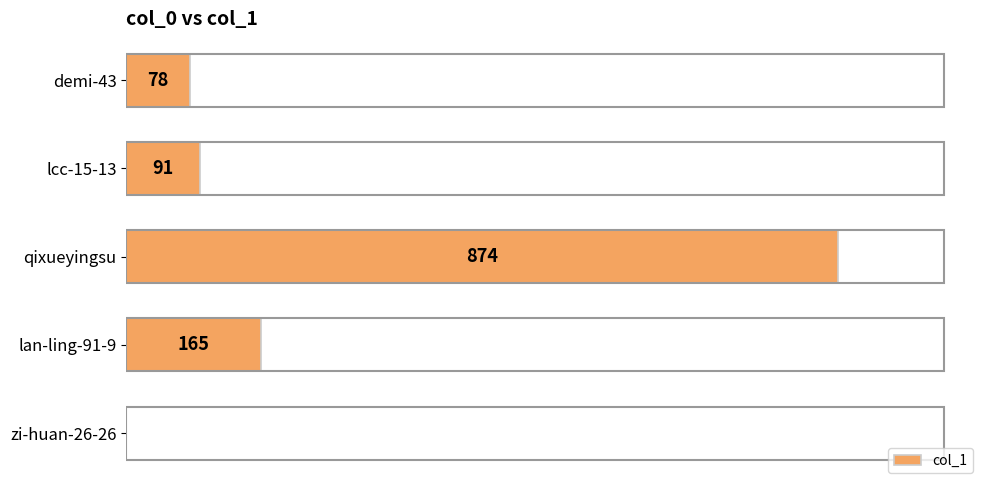

Which label corresponds to the largest value in the chart?

qixueyingsu